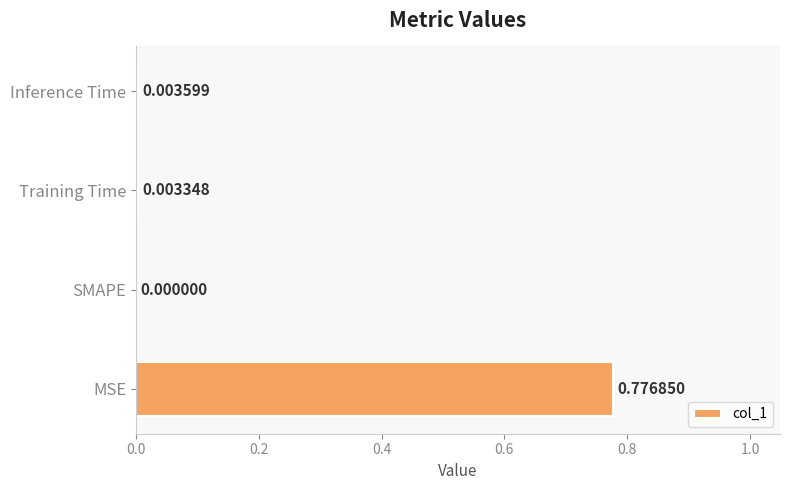

Which has a higher value, SMAPE or Training Time?

Training Time